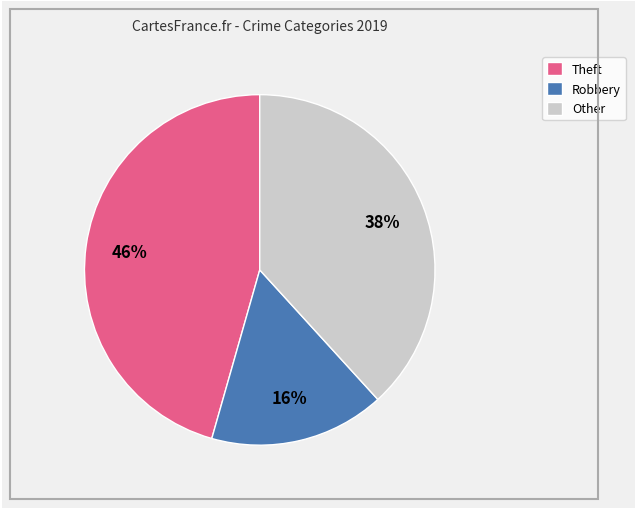

Between Theft and Robbery, which is larger?

Theft